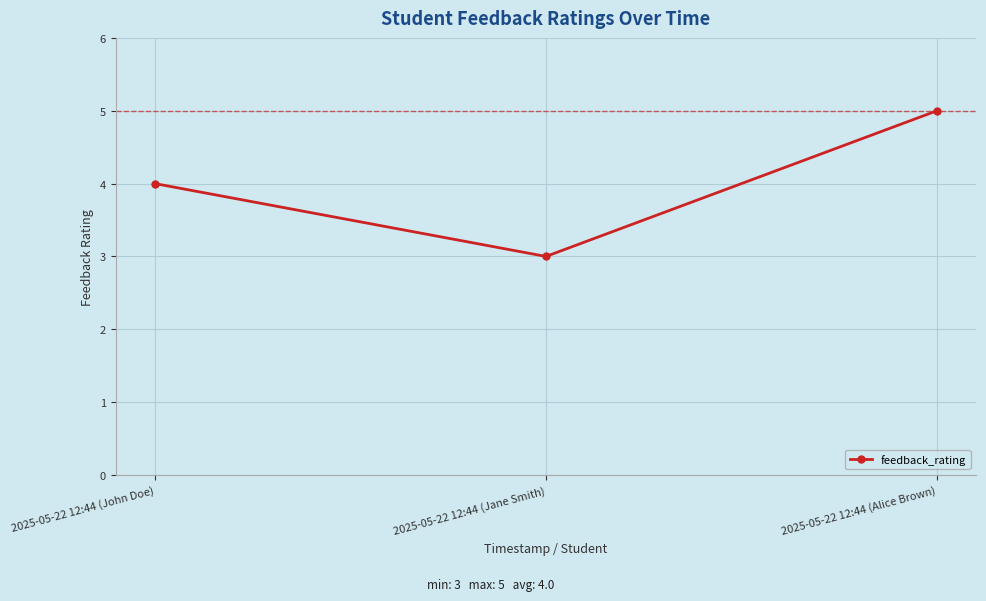

What is the greatest value displayed?

5